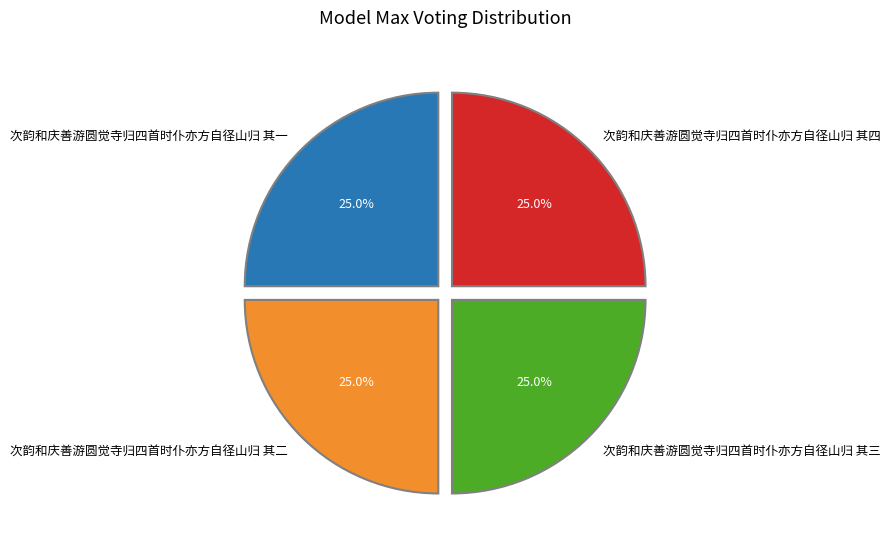

Does any single category account for the majority?

No